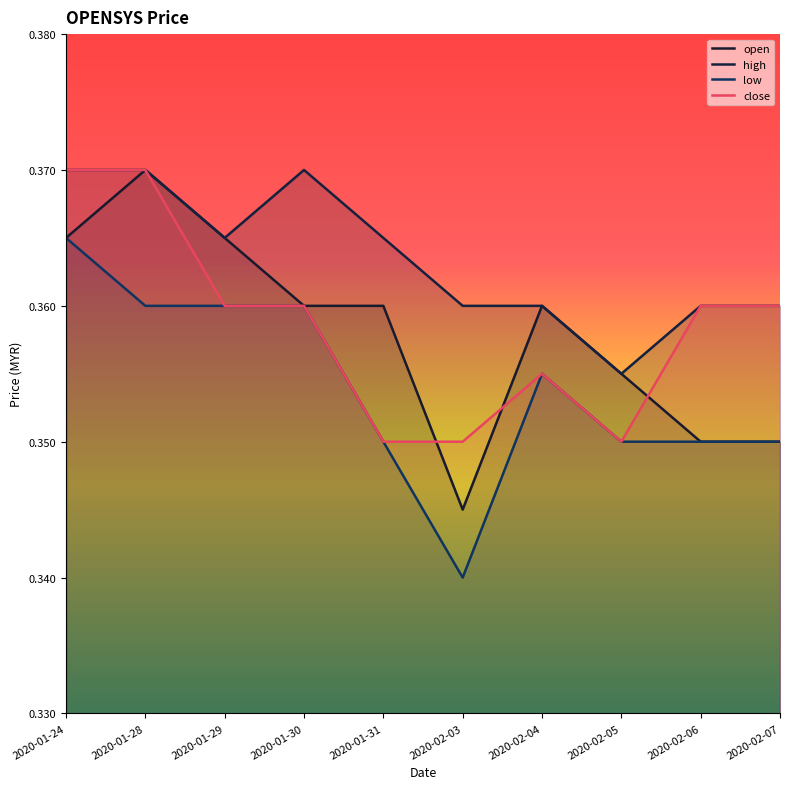

Does the chart display data point markers on the line(s)?

No